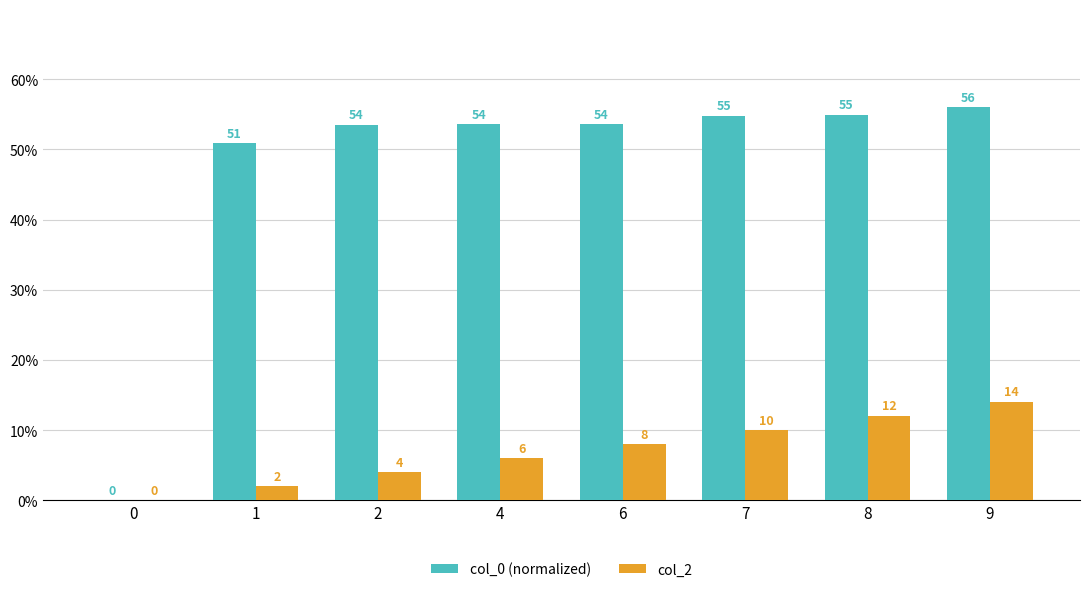

What is the maximum value for col_2?

14.0